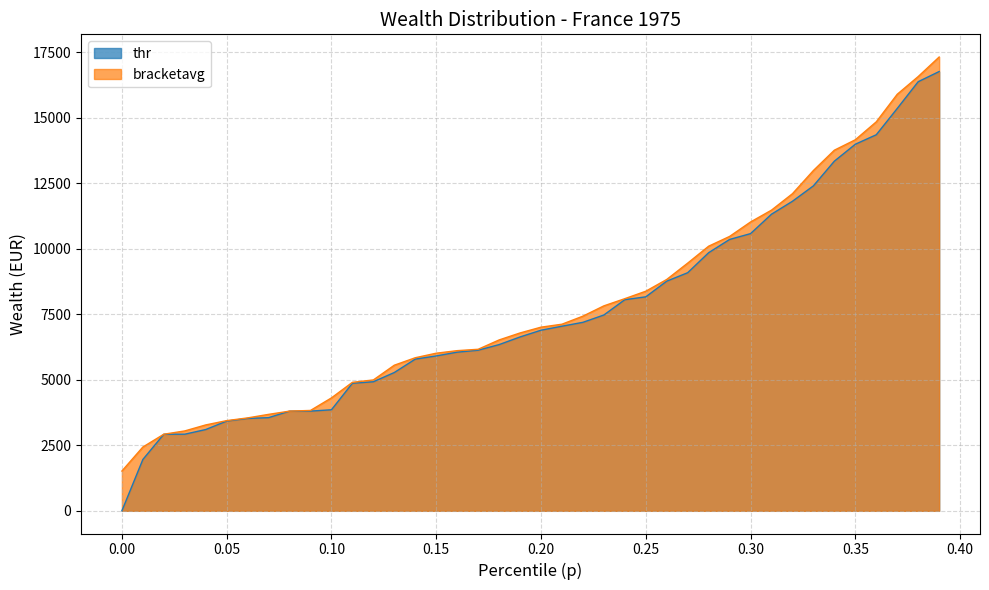

What is the total value across all series at 0.15?

11932.0